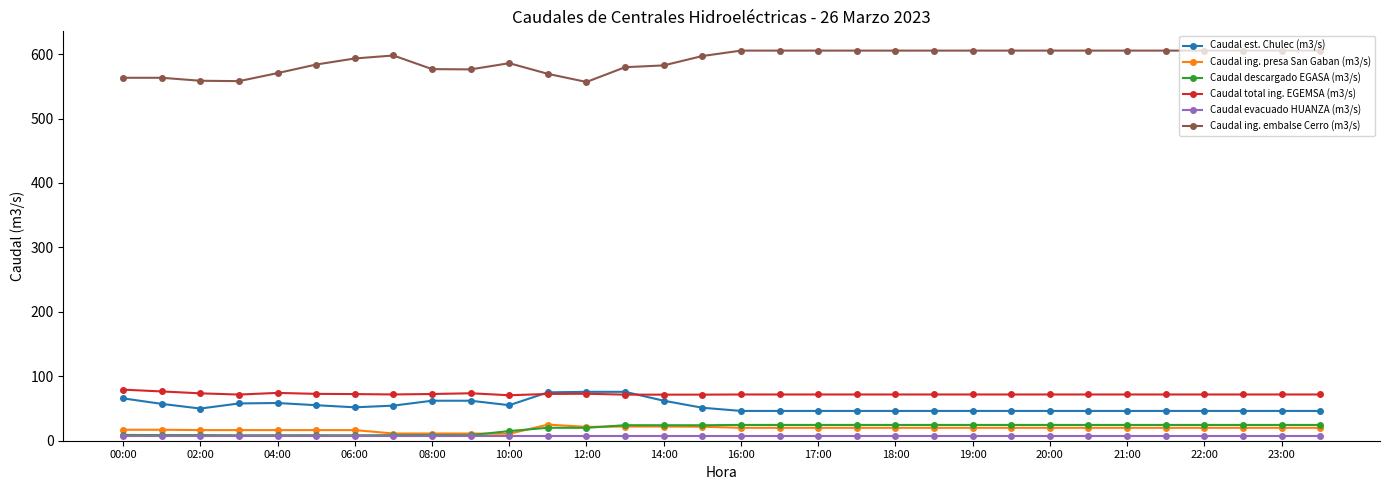

What is the highest value of the Caudal ing. embalse Cerro (m3/s) series?

605.4